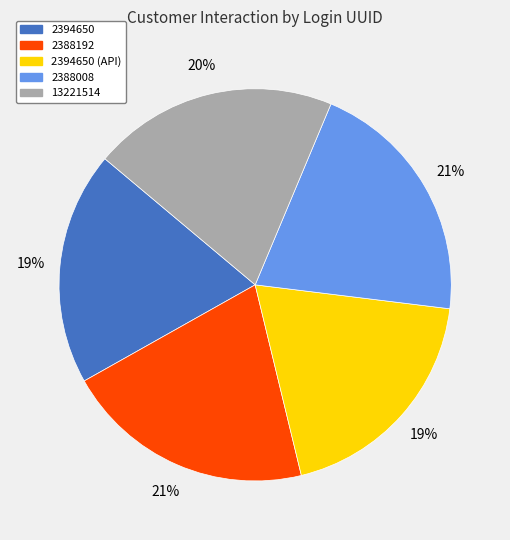

Combined, do 13221514 and 2388008 account for over 50%?

No